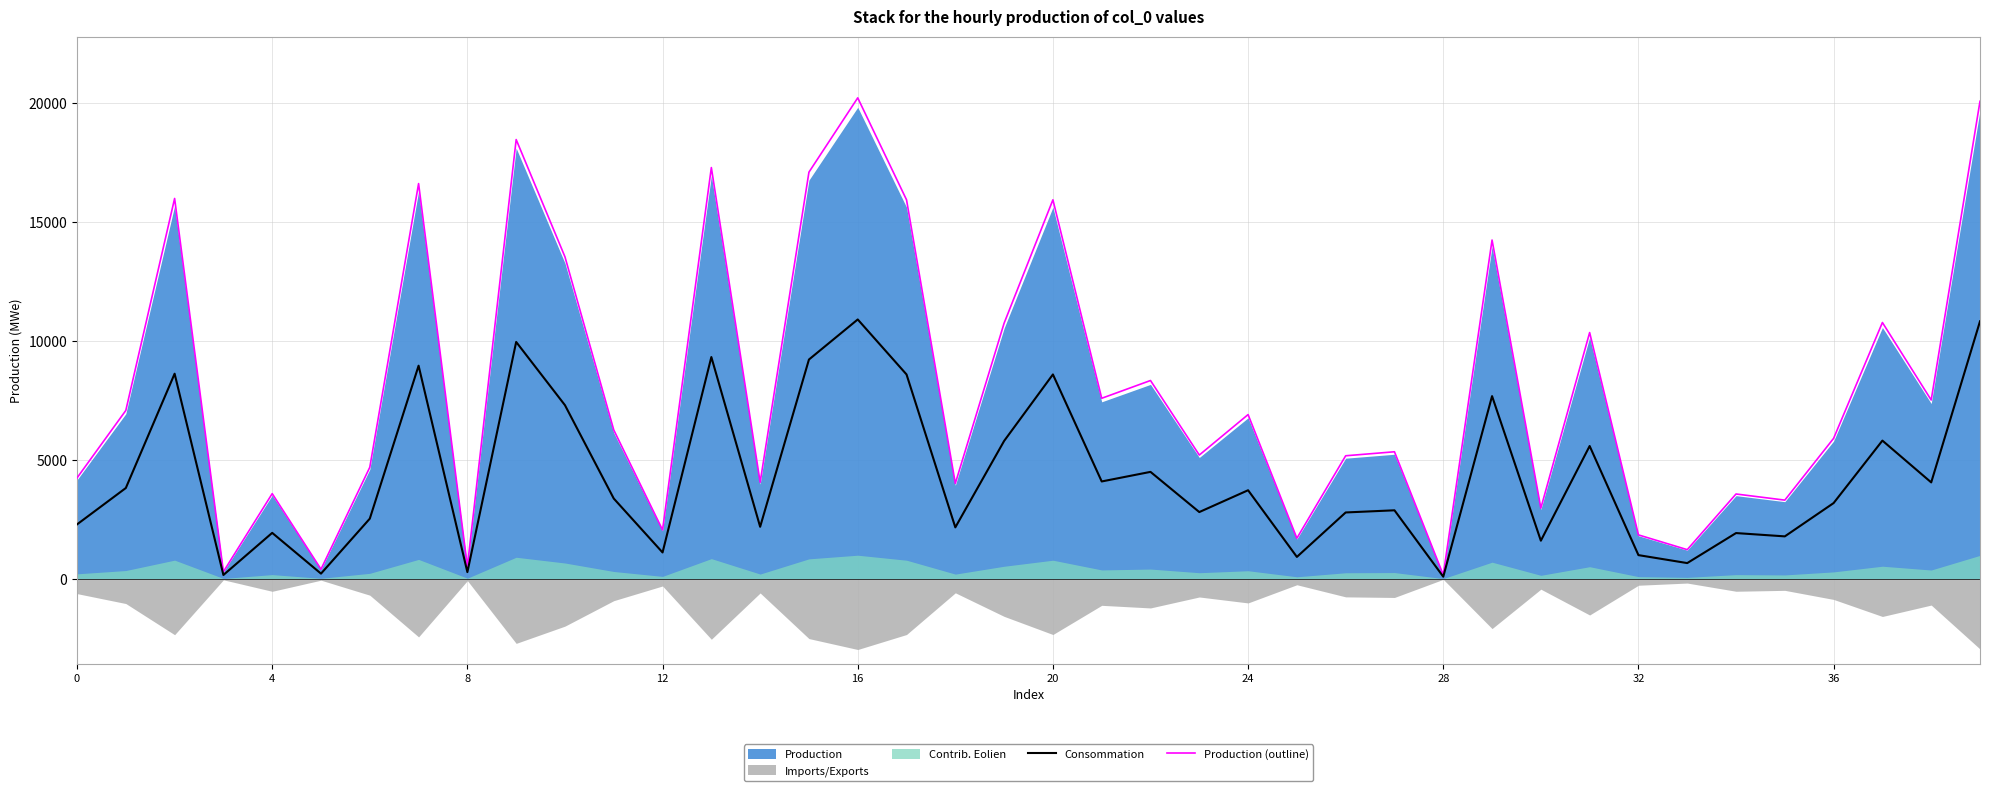

Which label corresponds to the largest value in the chart?

16